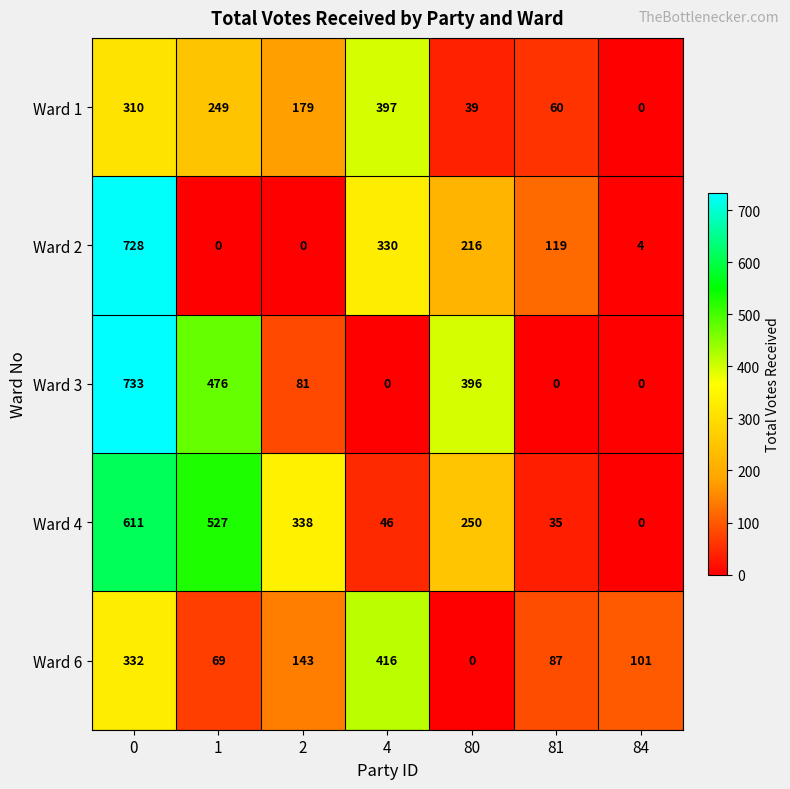

What value does the Ward 3 series have at 80?

396